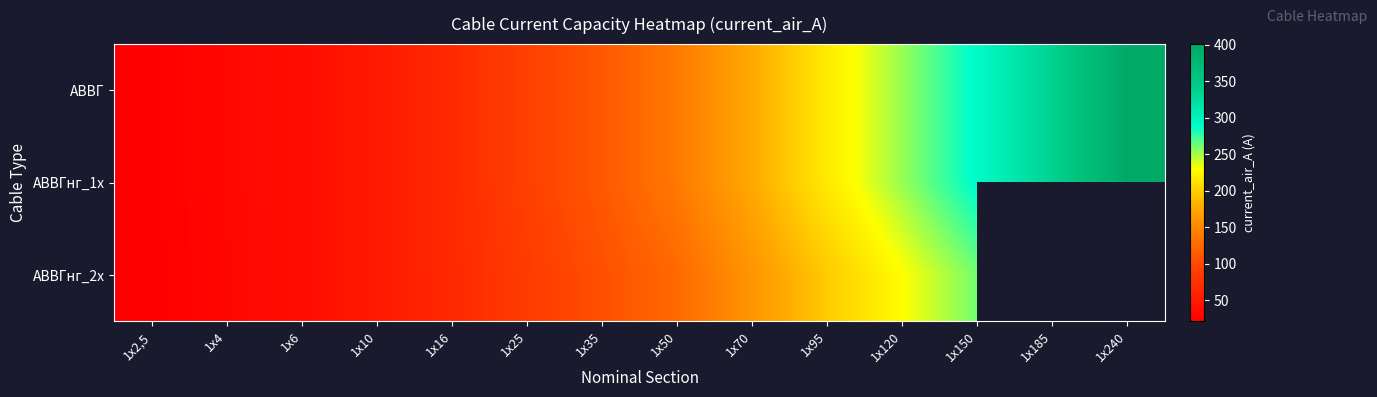

Which has a higher value, 1х10 or 1х95?

1х95